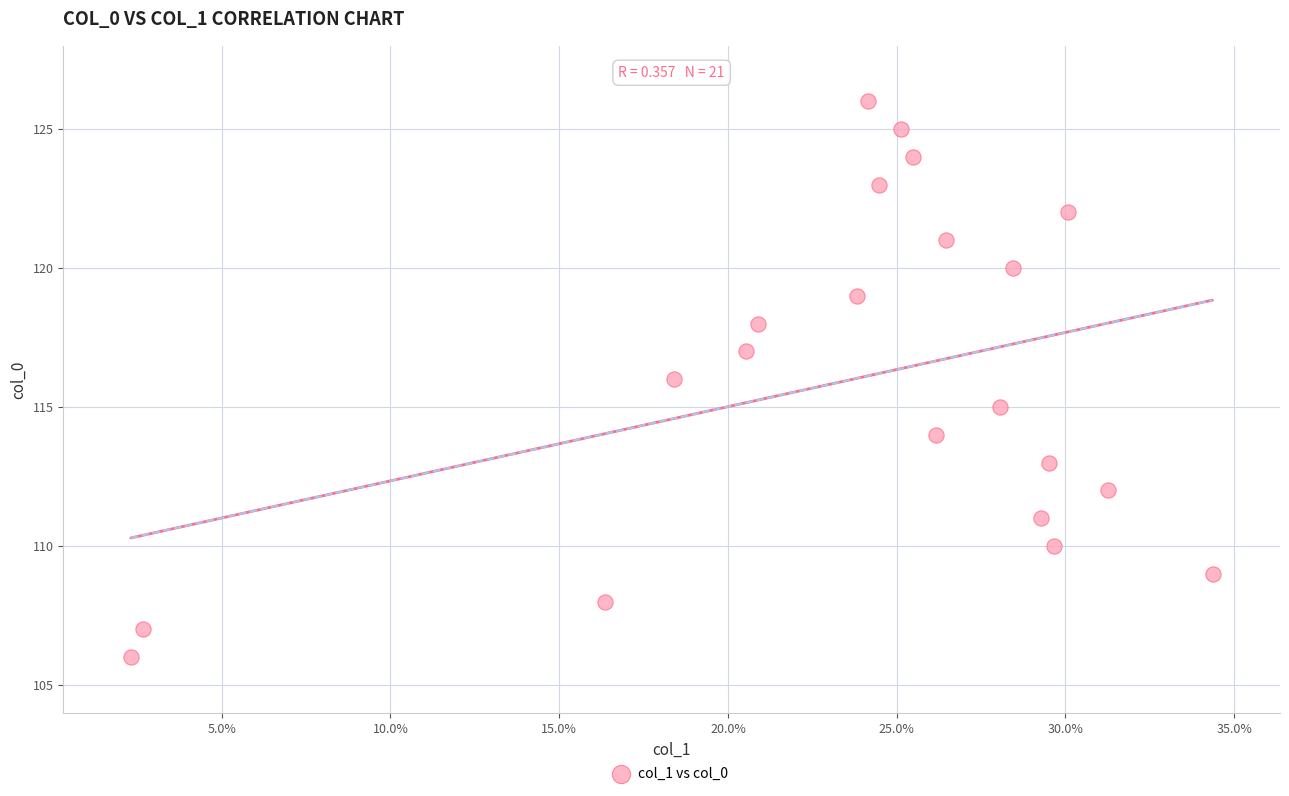

What is the range of Y values (max minus min)?

20